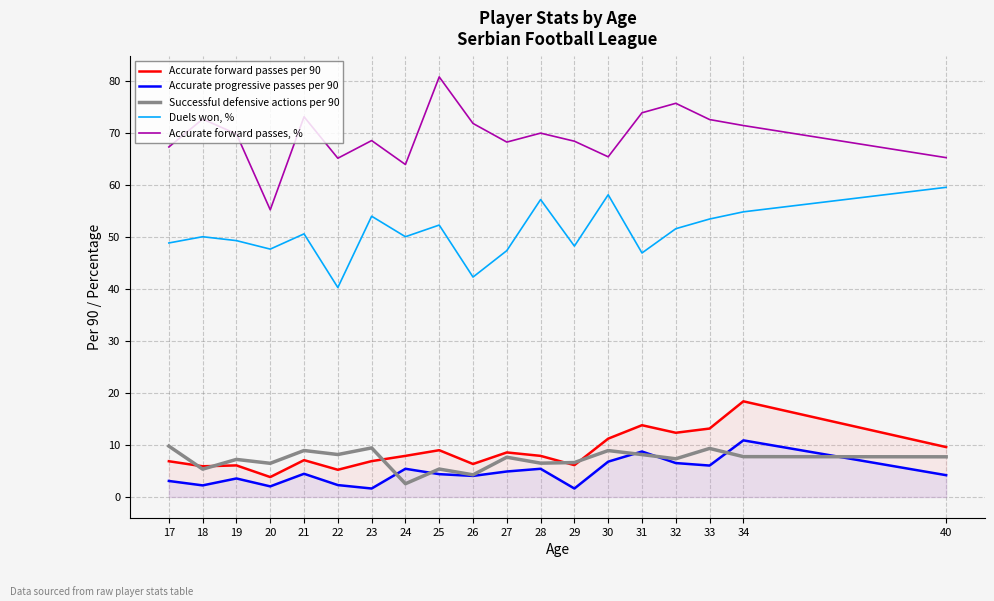

Between 19 and 26, which series saw the biggest shift?

Duels won, %